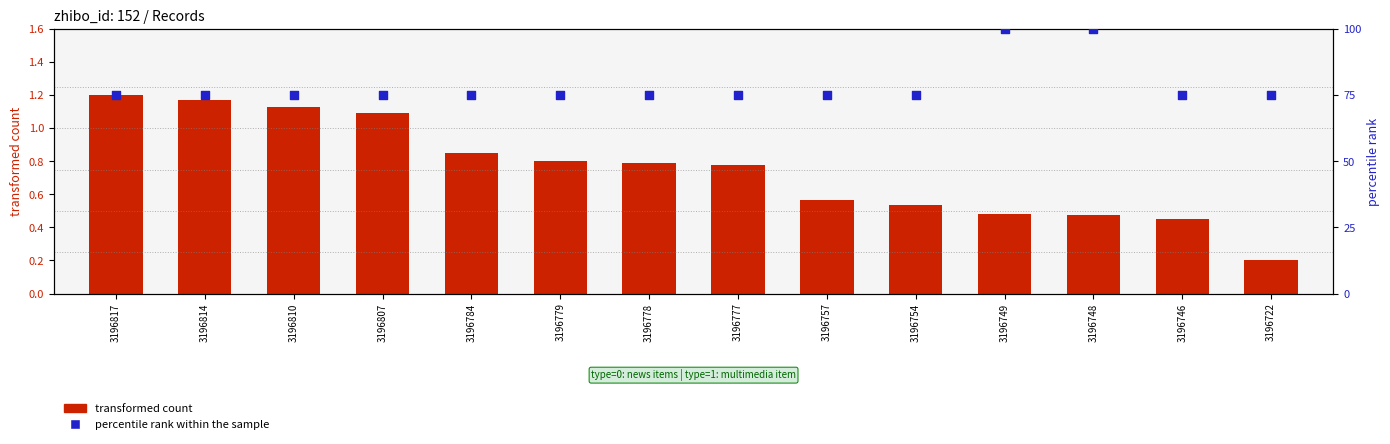

What are all the series names shown in the legend?

transformed count, percentile rank within the sample